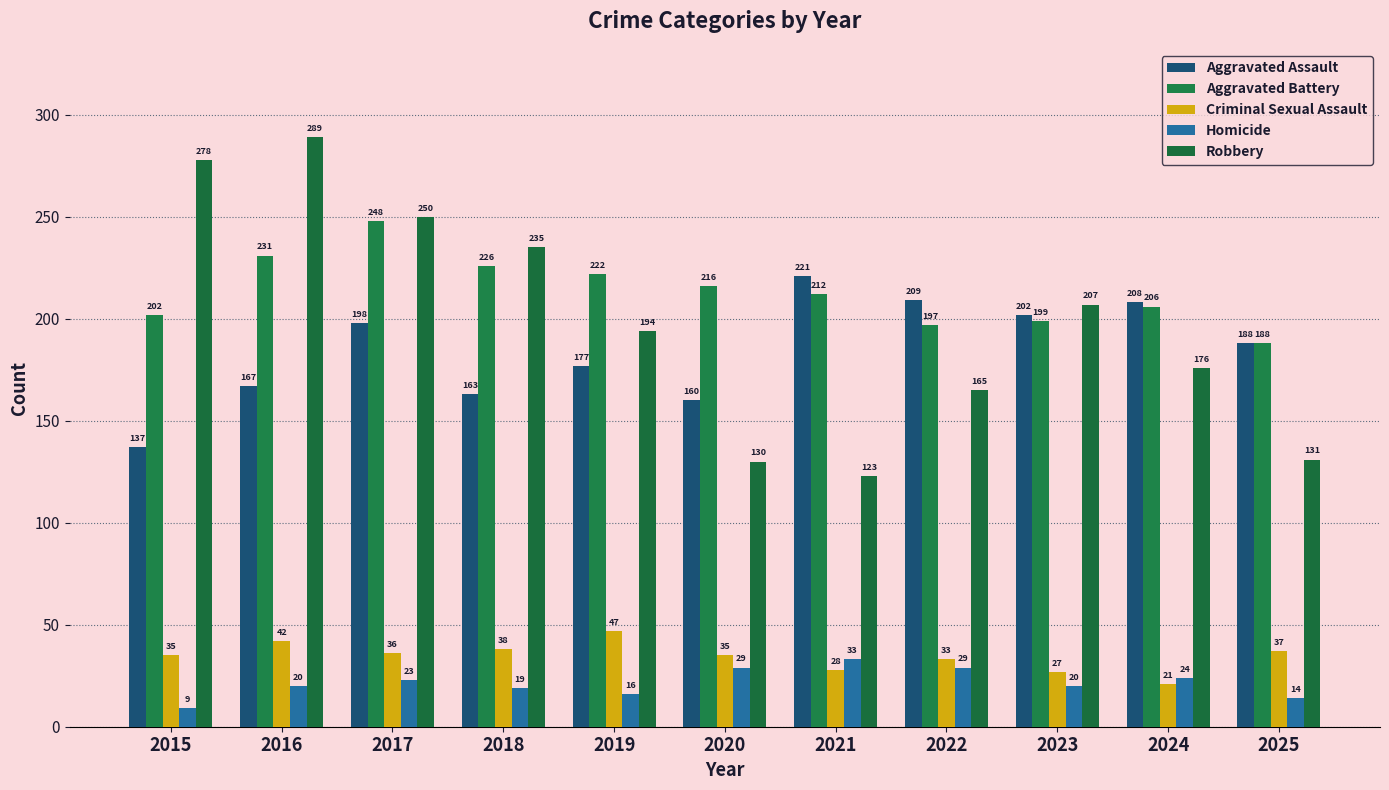

At which label does Criminal Sexual Assault reach its peak?

2019